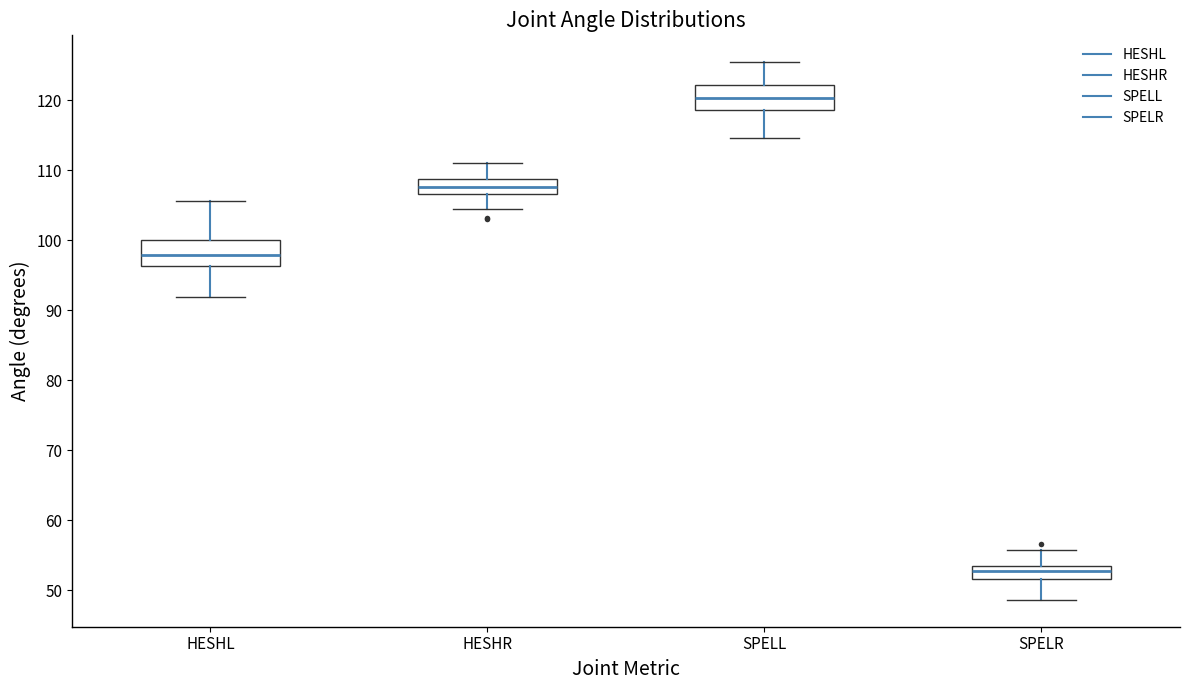

Where is the upper edge of the box for SPELL on the y-axis? The values are not printed on the chart, so give them approximately, as read against the axis.

122